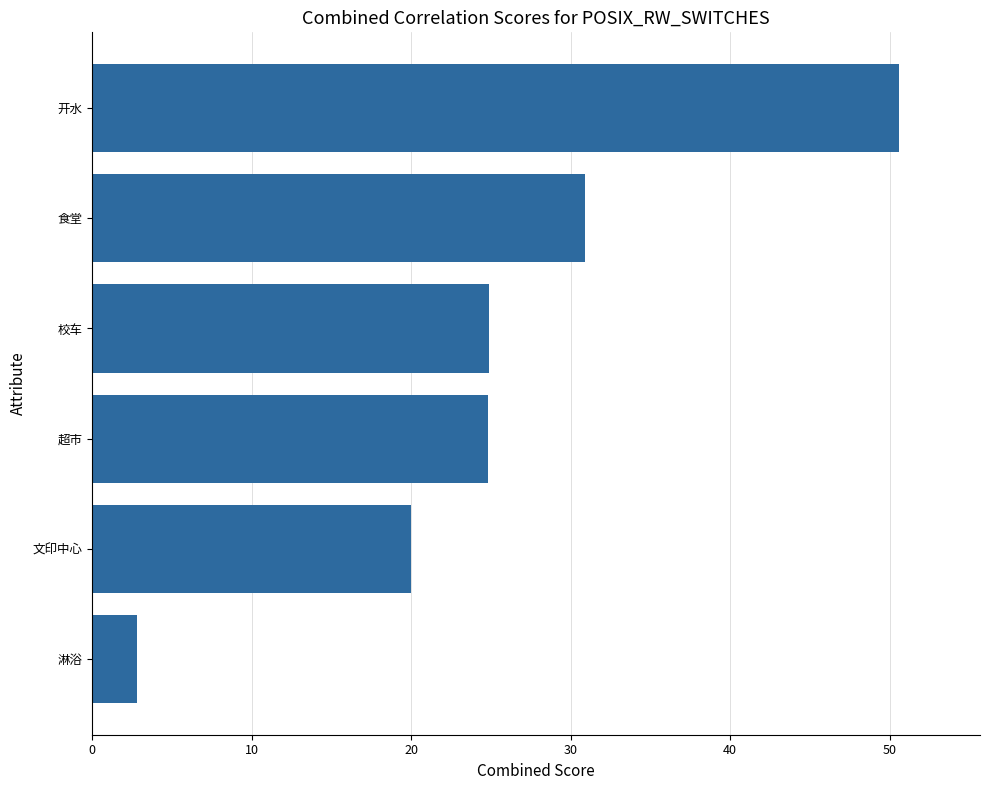

Are the bars grouped side by side (vs. stacked)?

No